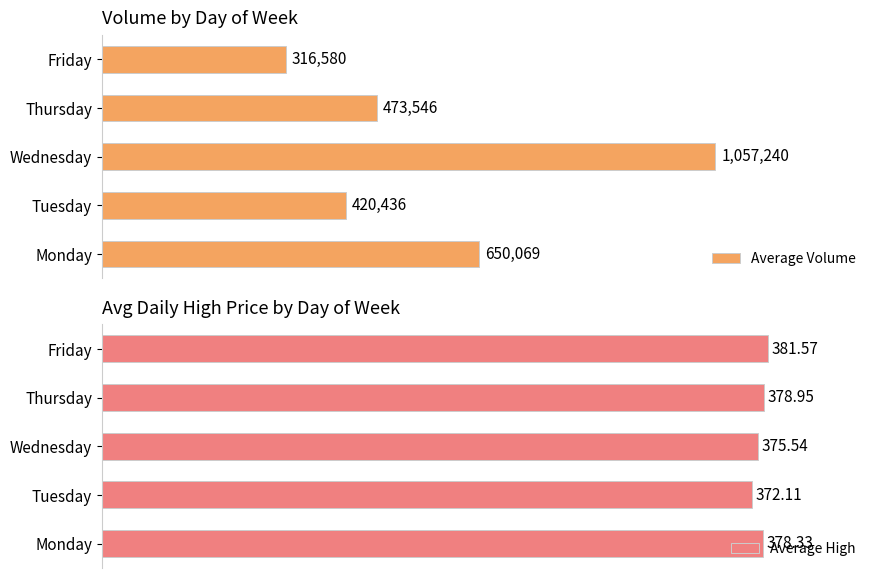

Rank the series by their maximum value, from lowest to highest.

Average High, Average Volume